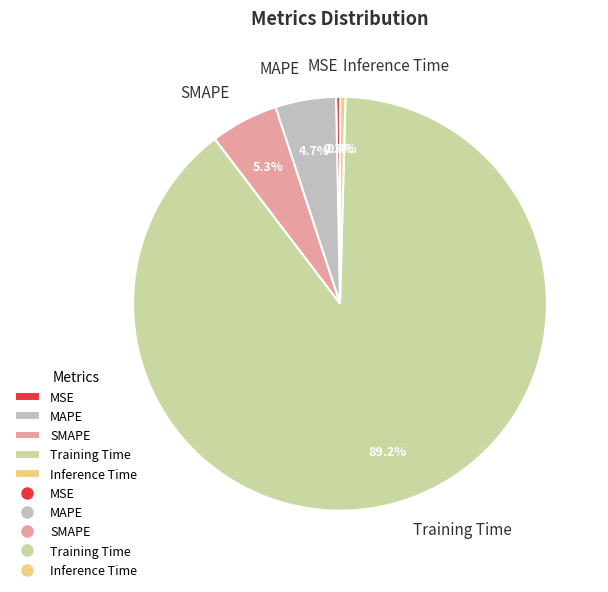

Which has a higher value, Inference Time or Training Time?

Training Time